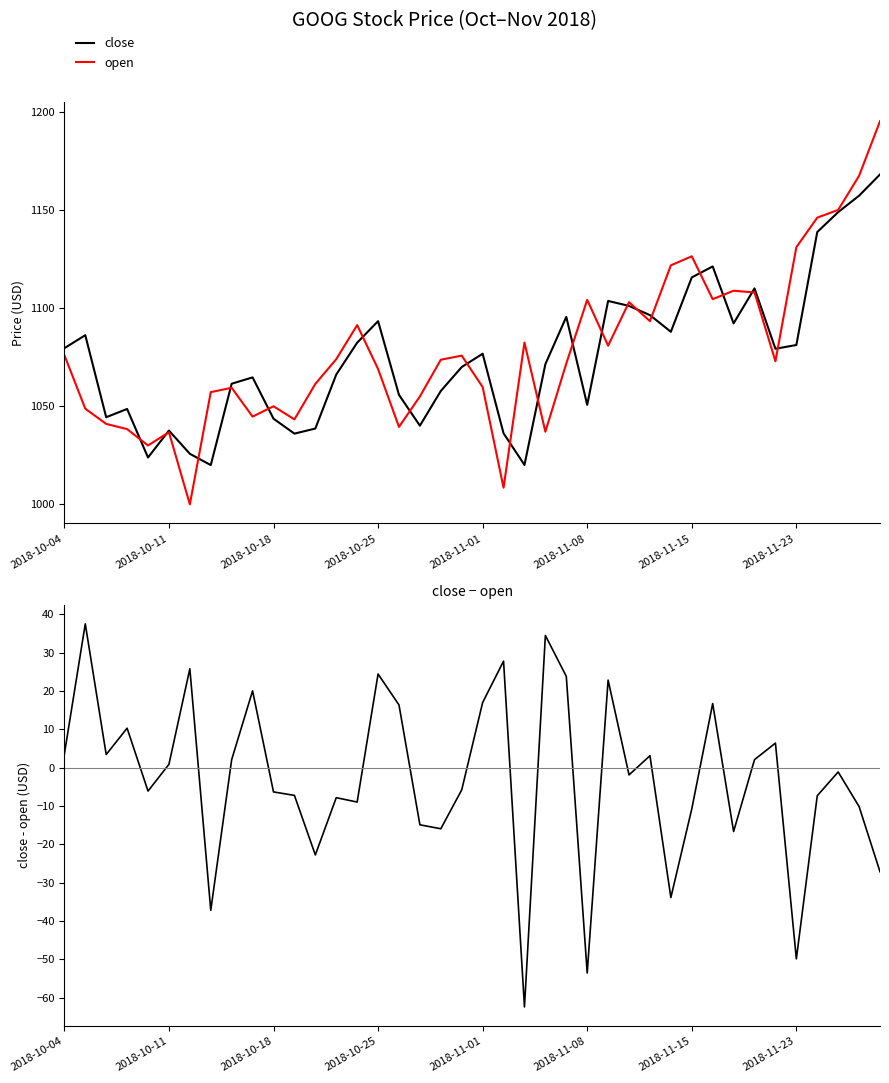

The value of open at 2018-11-15 is 530.2. True or false?

False